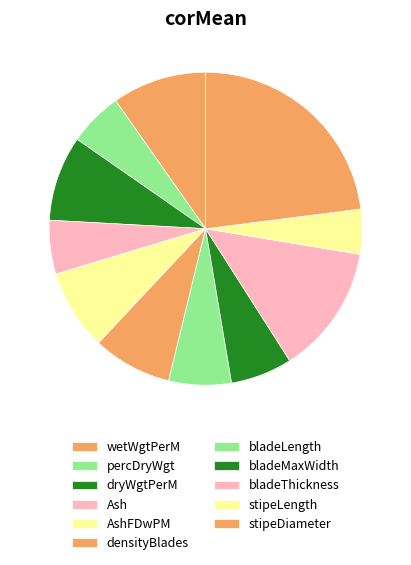

True or false: stipeDiameter accounts for 38% of the total.

False